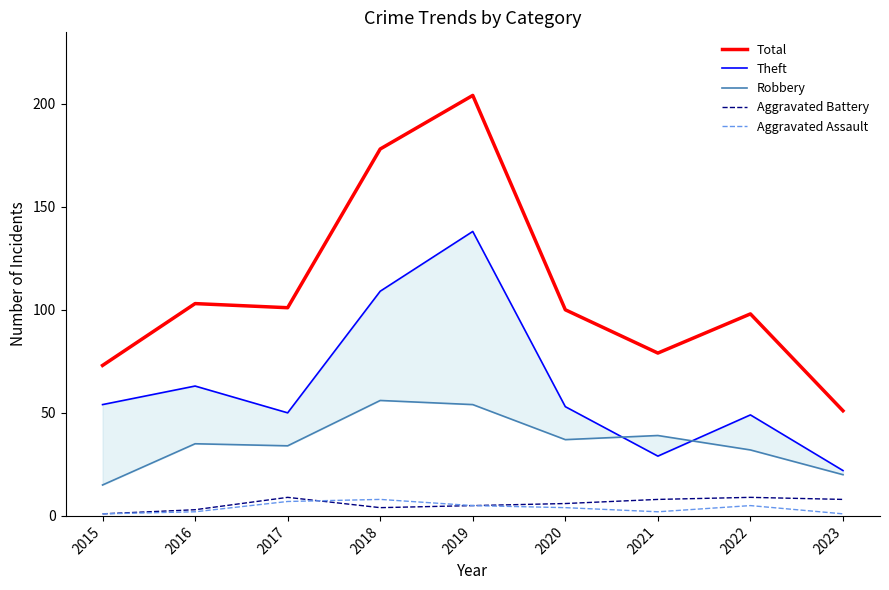

How many Aggravated Assault values are between 2 and 5?

5